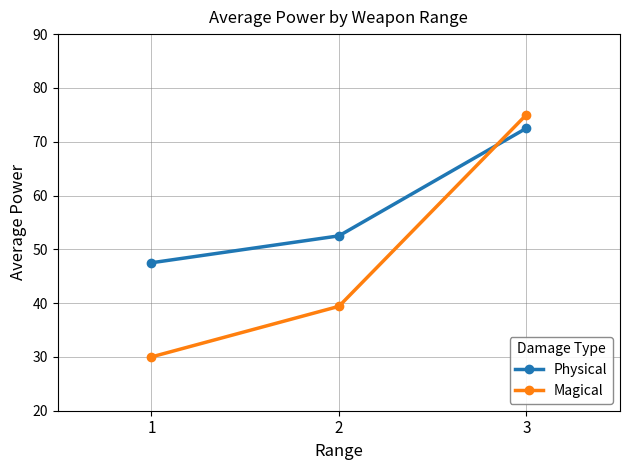

Which series has the widest spread of values?

Magical